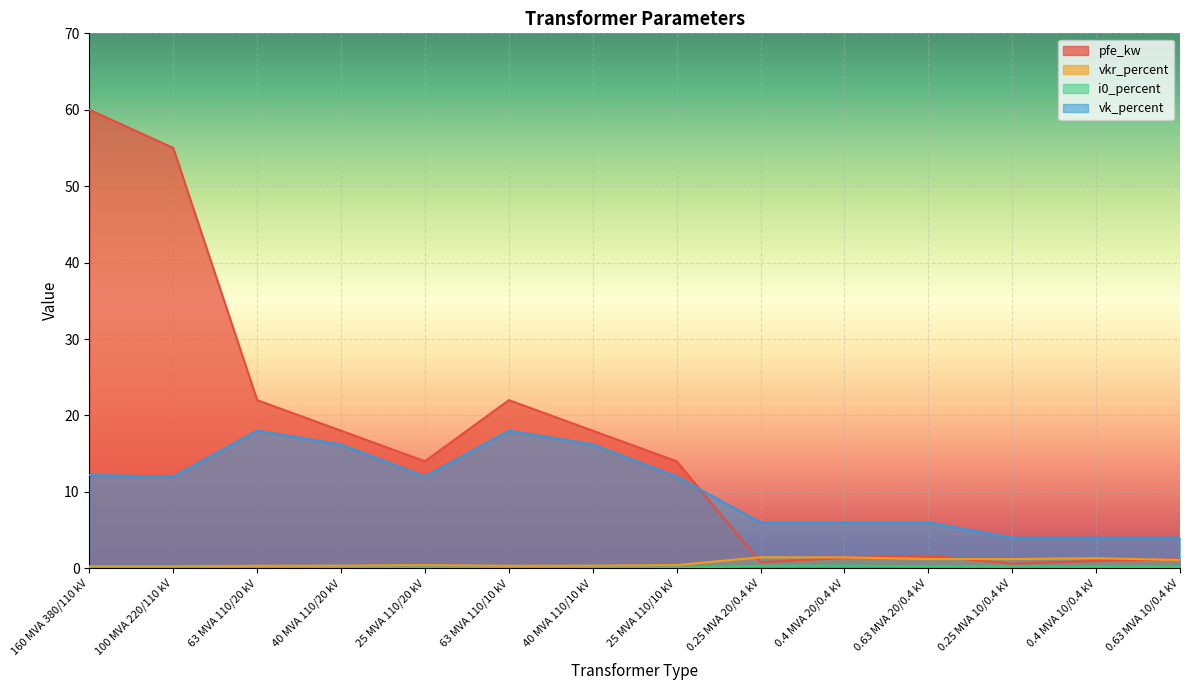

Where does the pfe_kw series first go above 14?

160 MVA 380/110 kV